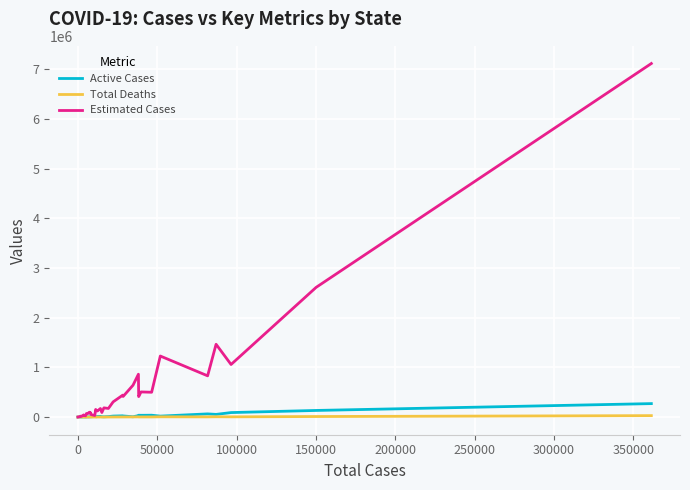

Which series has the largest total across all categories?

Estimated Cases